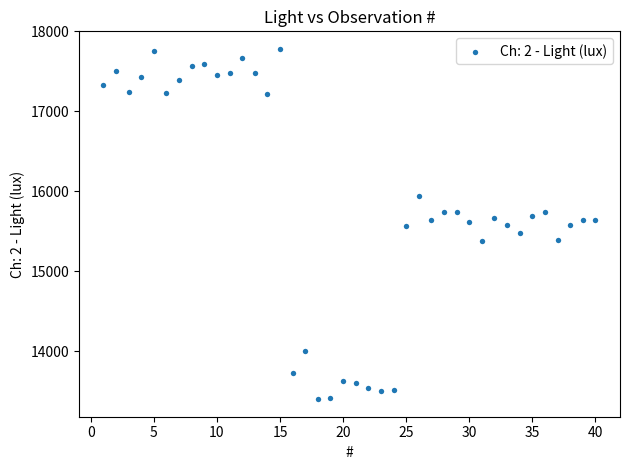

What is the range of X values (max minus min)?

39.0